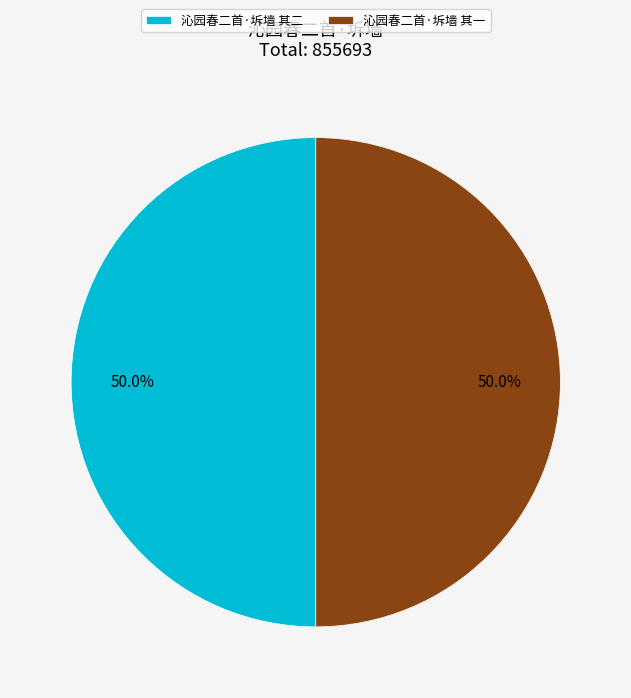

How many segments does this pie chart have?

2